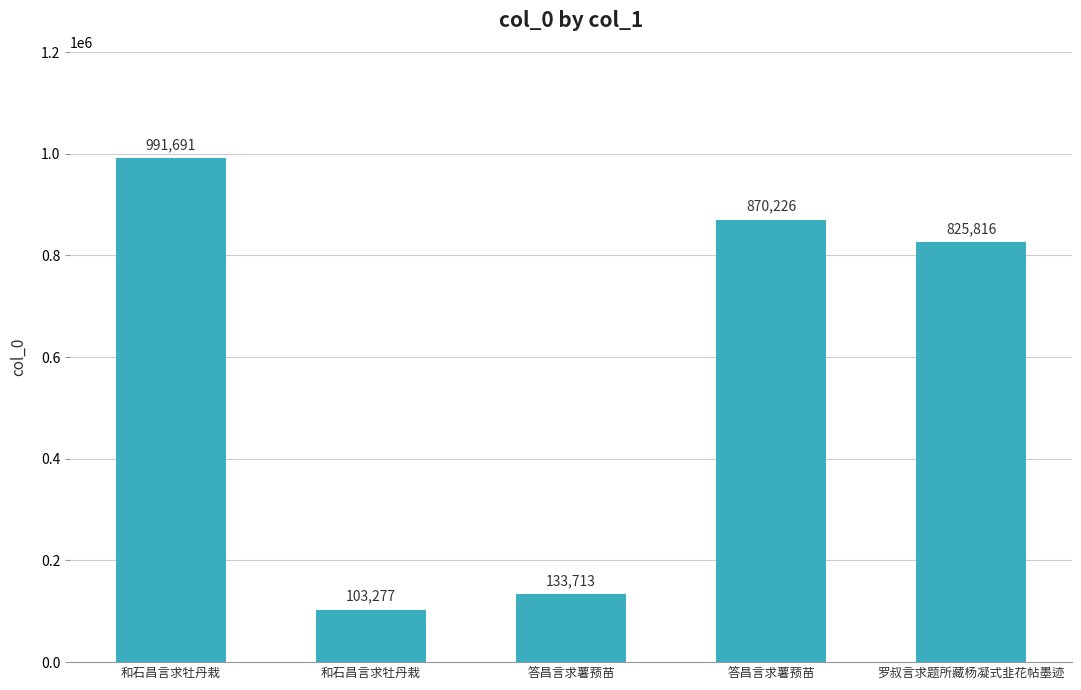

List the labels in order of value, largest first.

和石昌言求牡丹栽, 答昌言求薯蓣苗, 罗叔言求题所藏杨凝式韭花帖墨迹, 答昌言求薯蓣苗, 和石昌言求牡丹栽